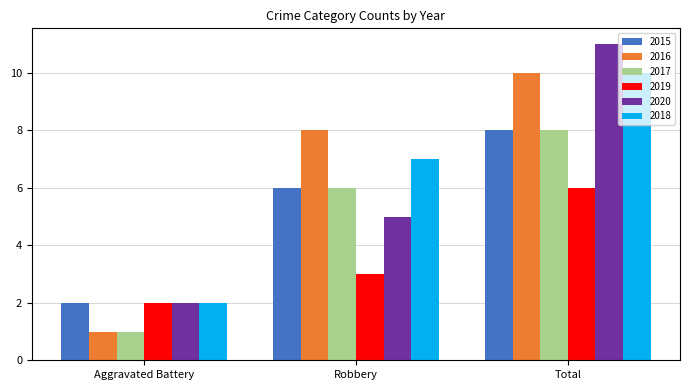

What are all the series names shown in the legend?

2015, 2016, 2017, 2019, 2020, 2018